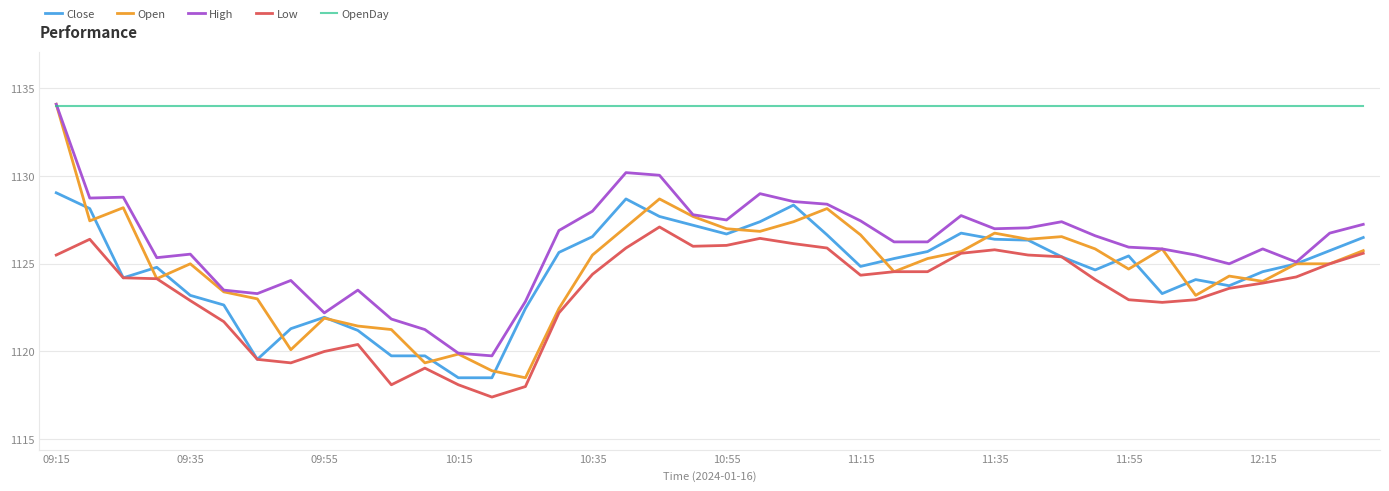

True or false: Low and High intersect in this chart.

False